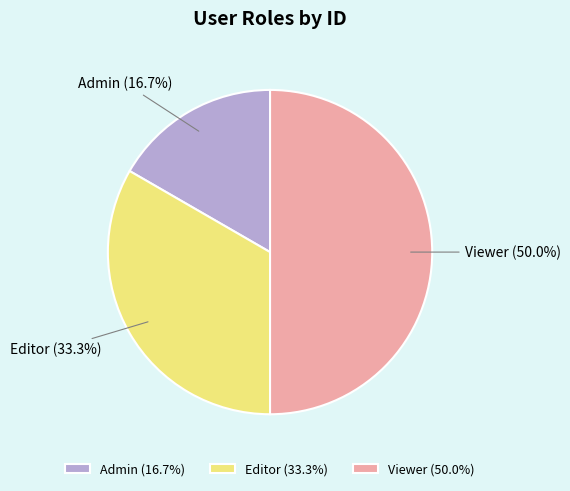

What portion of the pie excludes Admin?

83.3%